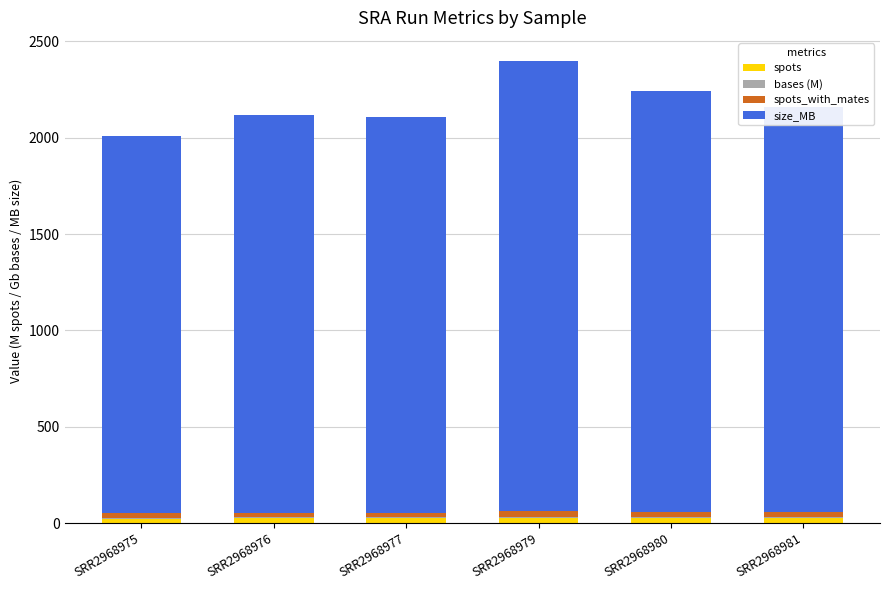

How many categories are shown in the chart?

6